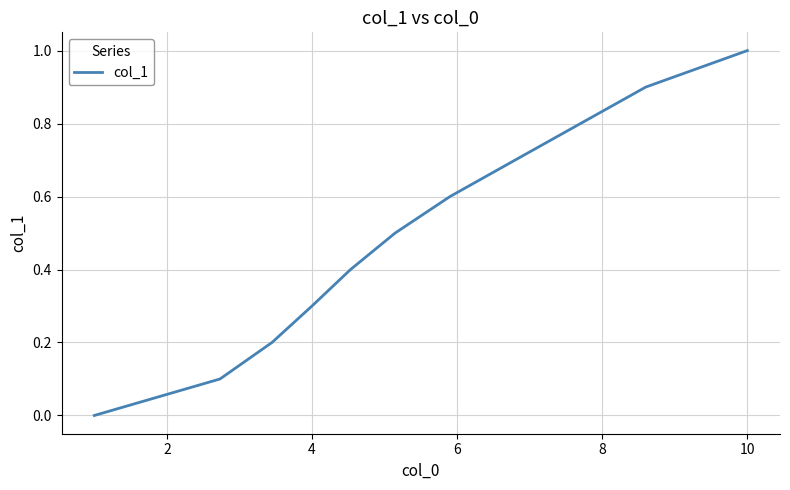

What is the difference between the maximum and minimum values?

1.0